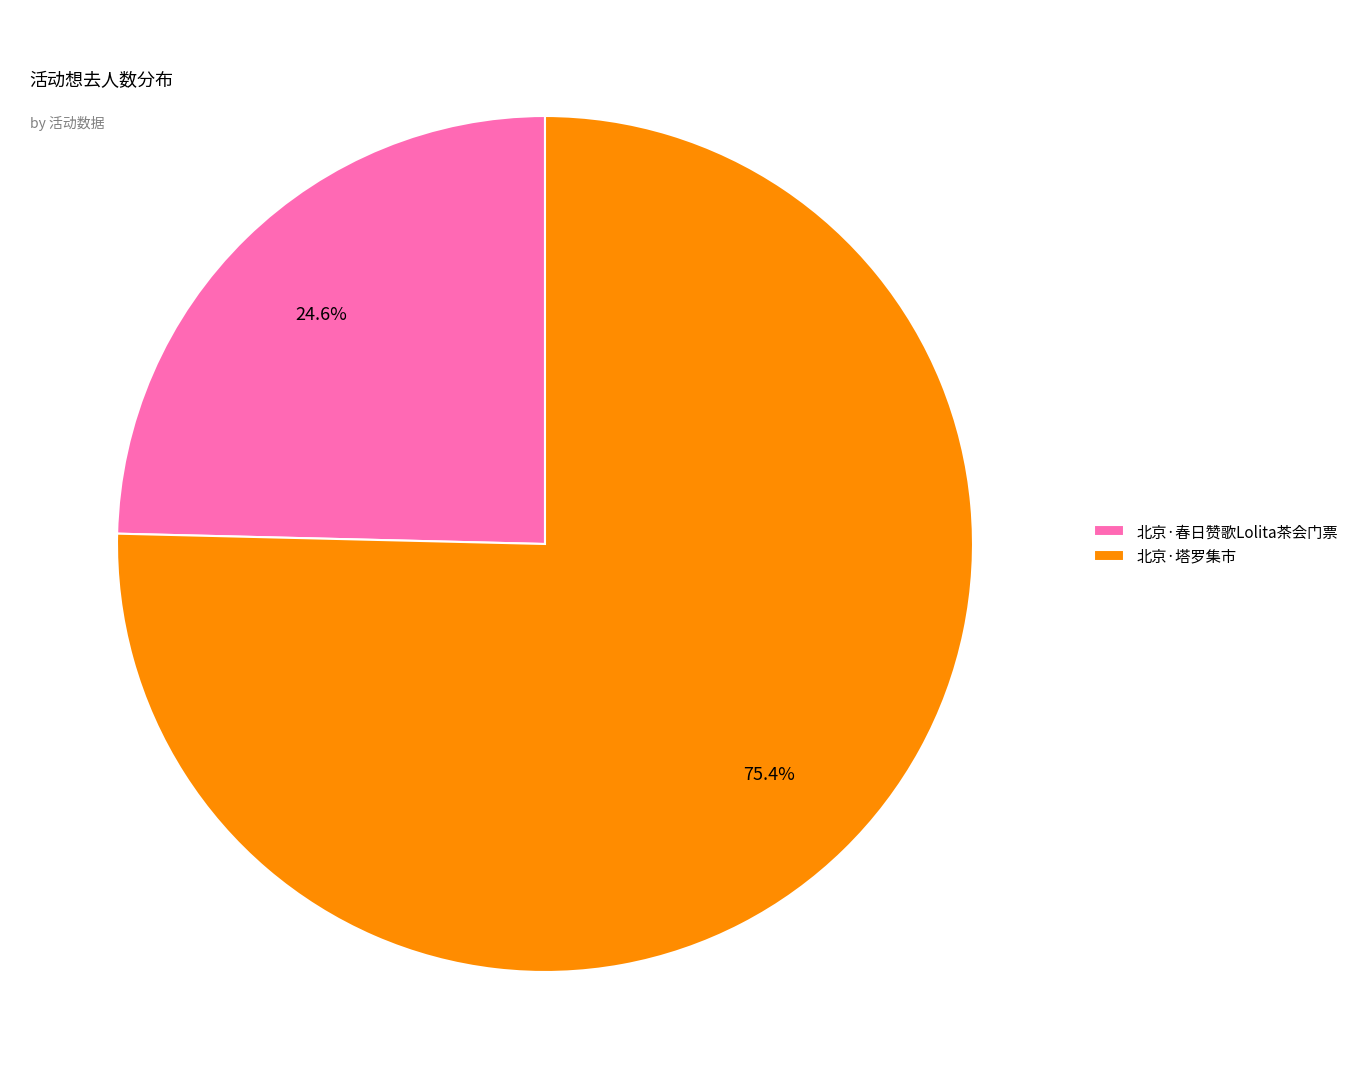

How many segments does this pie chart have?

2